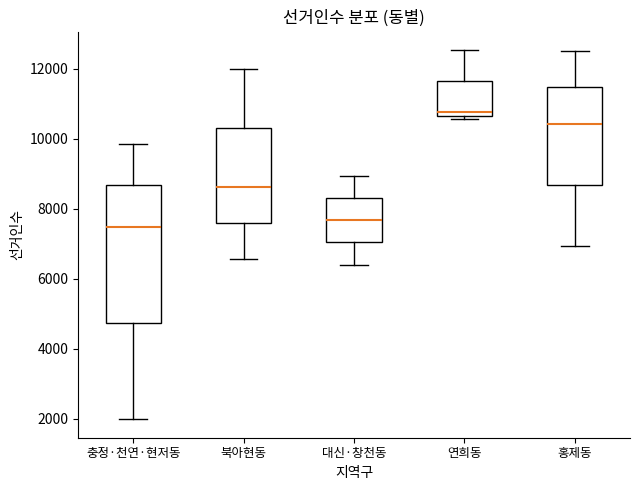

Where does the lower whisker of the box for 대신·창천동 end on the y-axis? The values are not printed on the chart, so give them approximately, as read against the axis.

6400